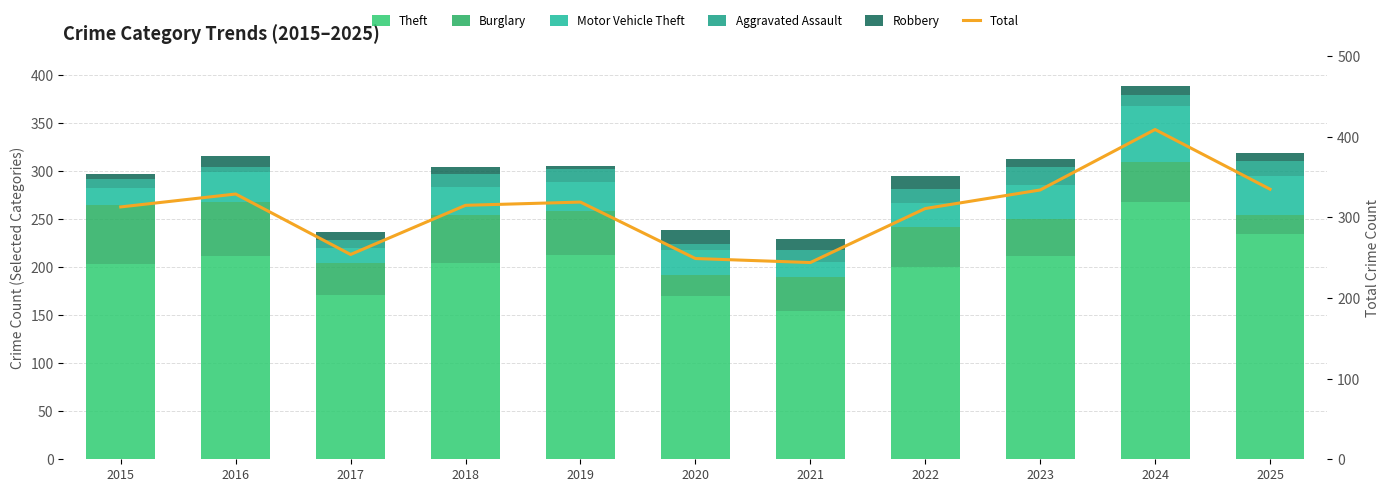

At 2019, list the series in order from smallest to largest.

Robbery, Aggravated Assault, Motor Vehicle Theft, Burglary, Theft, Total